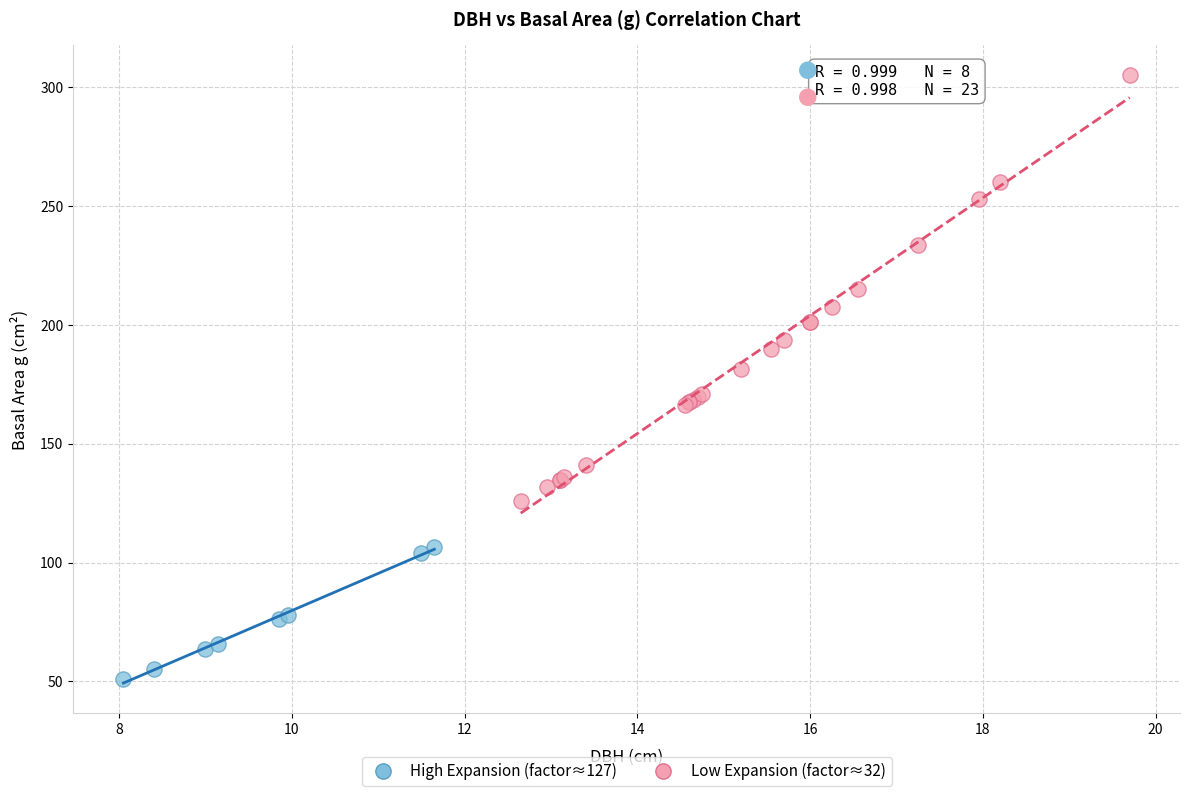

What are all the series names shown in the legend?

High Expansion (factor≈127), Low Expansion (factor≈32)